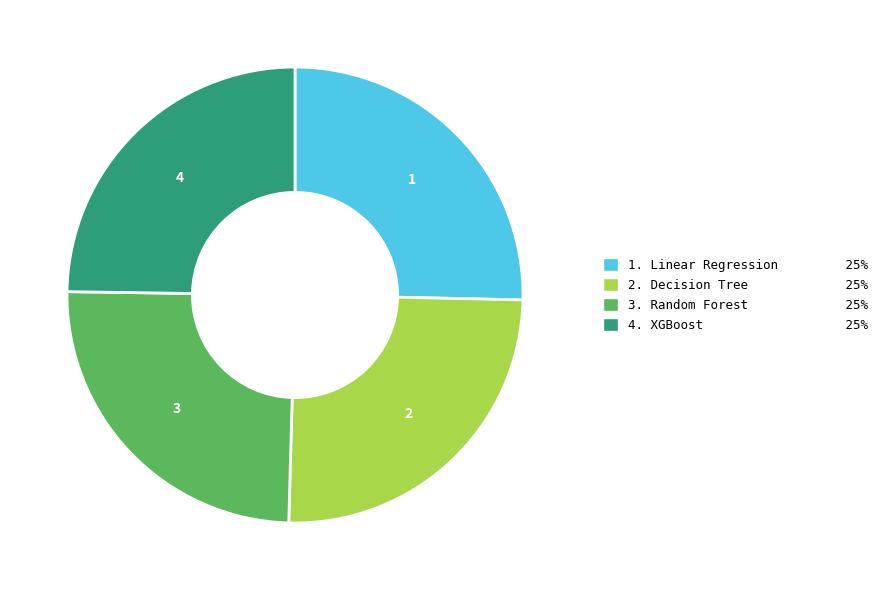

Is it true that 4. XGBoost 25% is 35% of the pie?

False